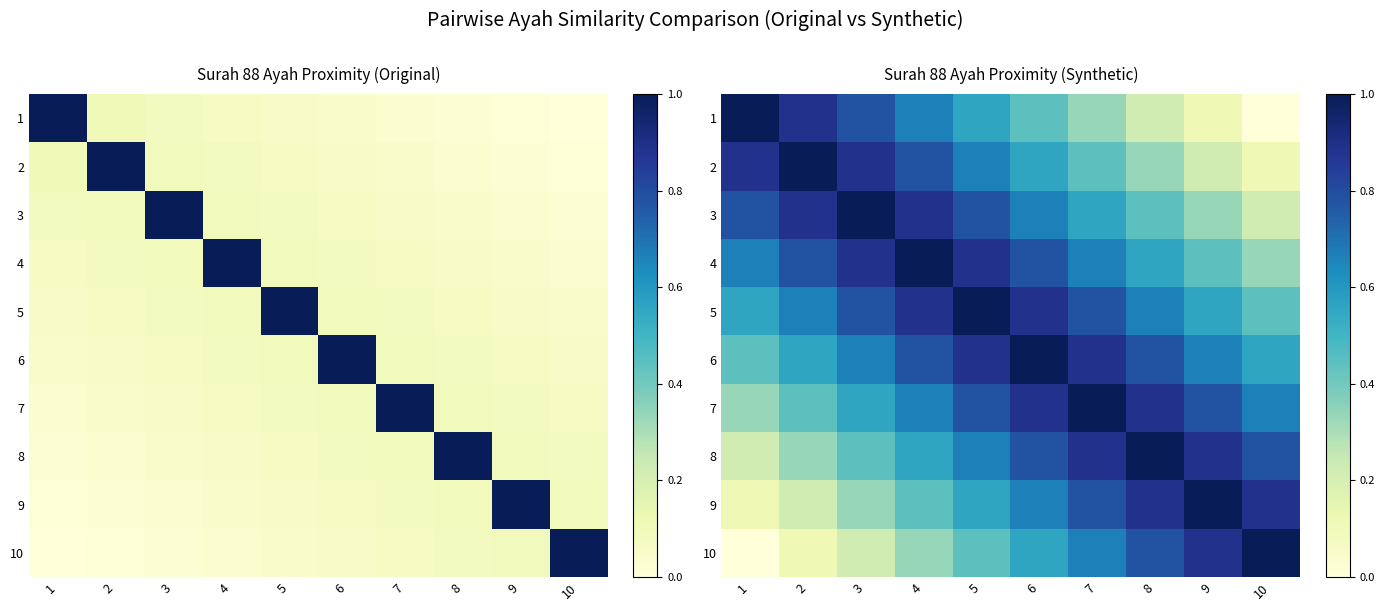

What is the total value across all series at 5?

7.2